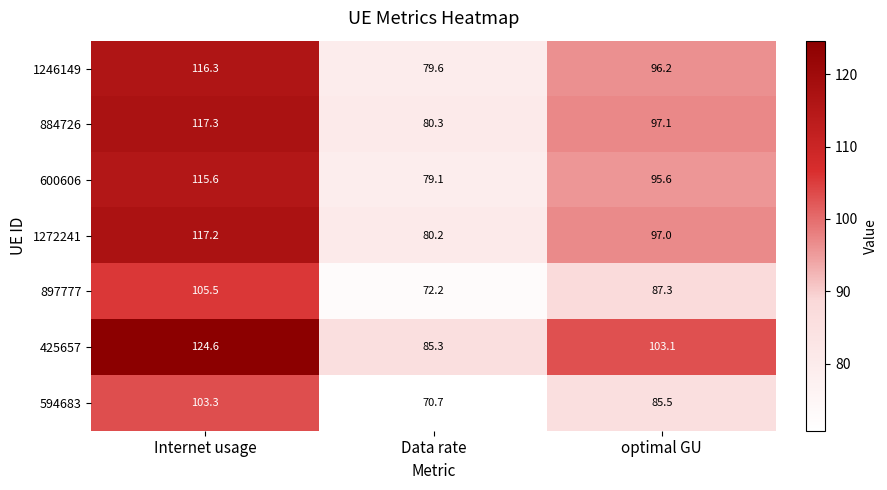

Which series has the largest range (max minus min)?

425657